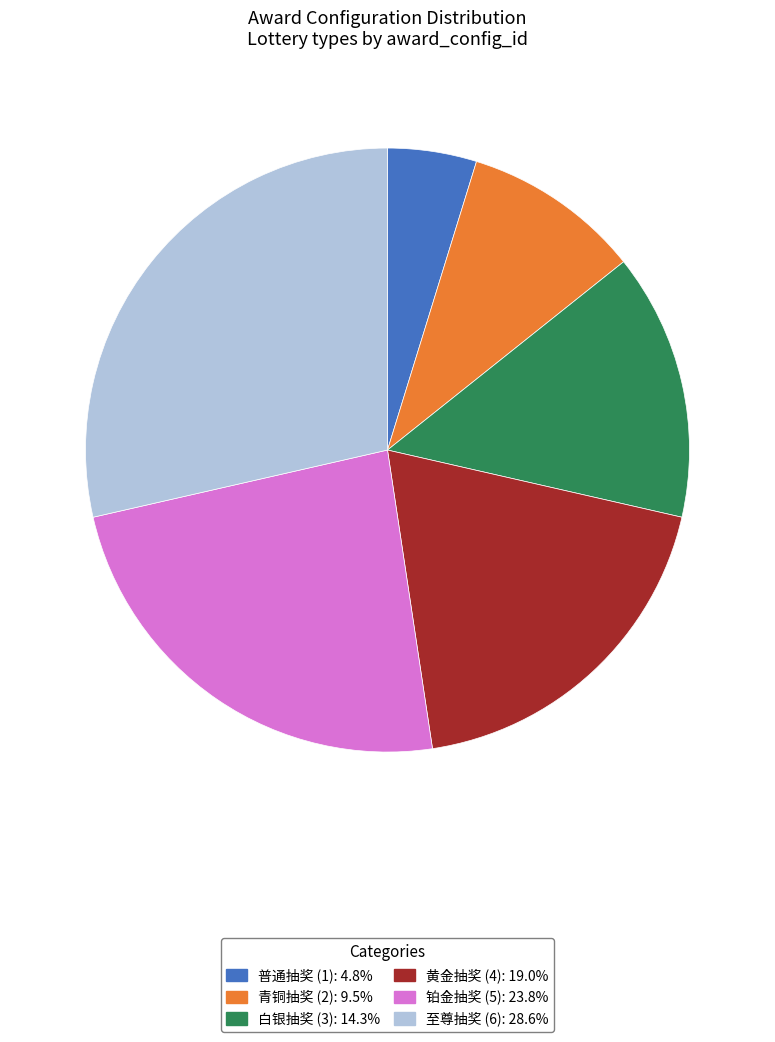

Does 至尊抽奖 (6) represent more than half of the total?

No